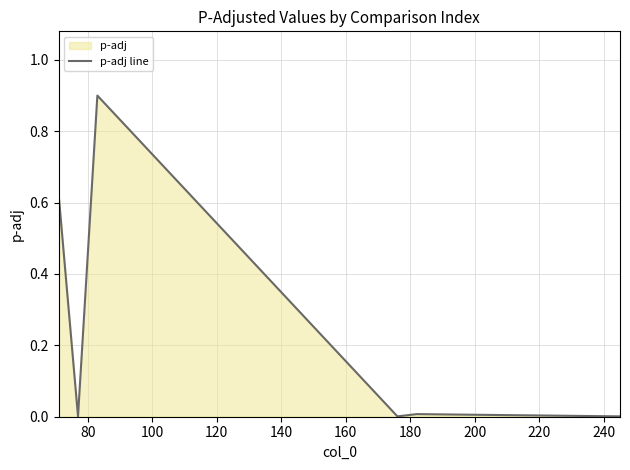

What is the greatest value displayed?

0.9